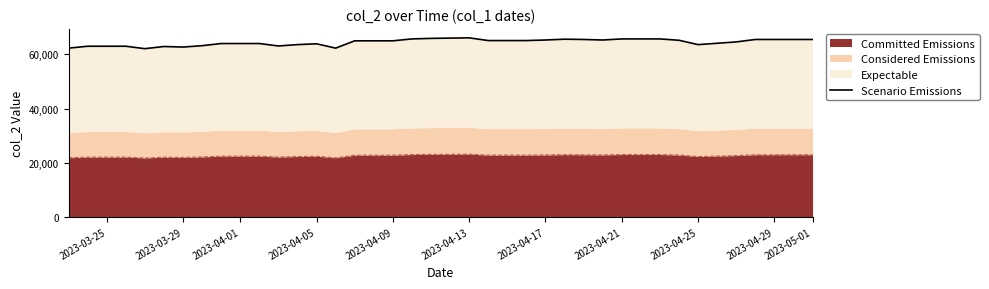

What is the highest value of the Committed Emissions series?

23135